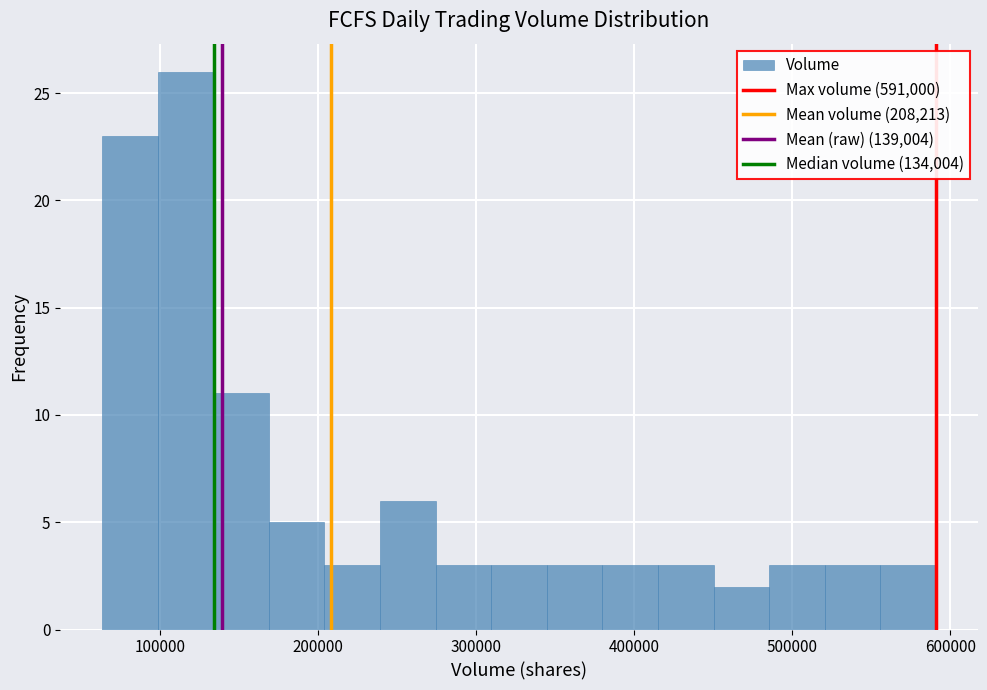

Read against the x-axis, roughly where is the centre of the tallest bar?

120000